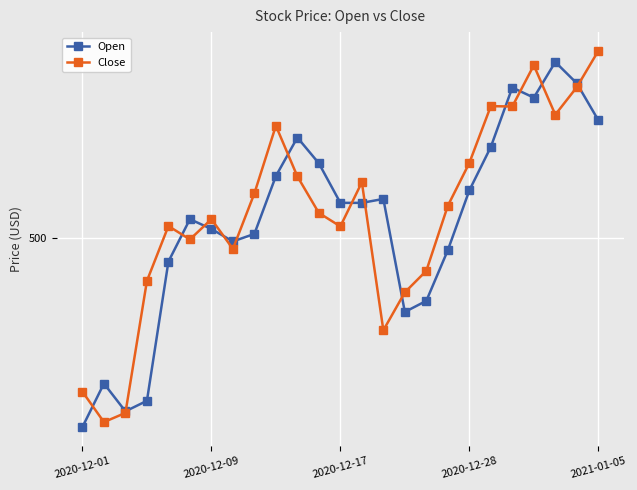

What is the average value of the Open series?

502.5